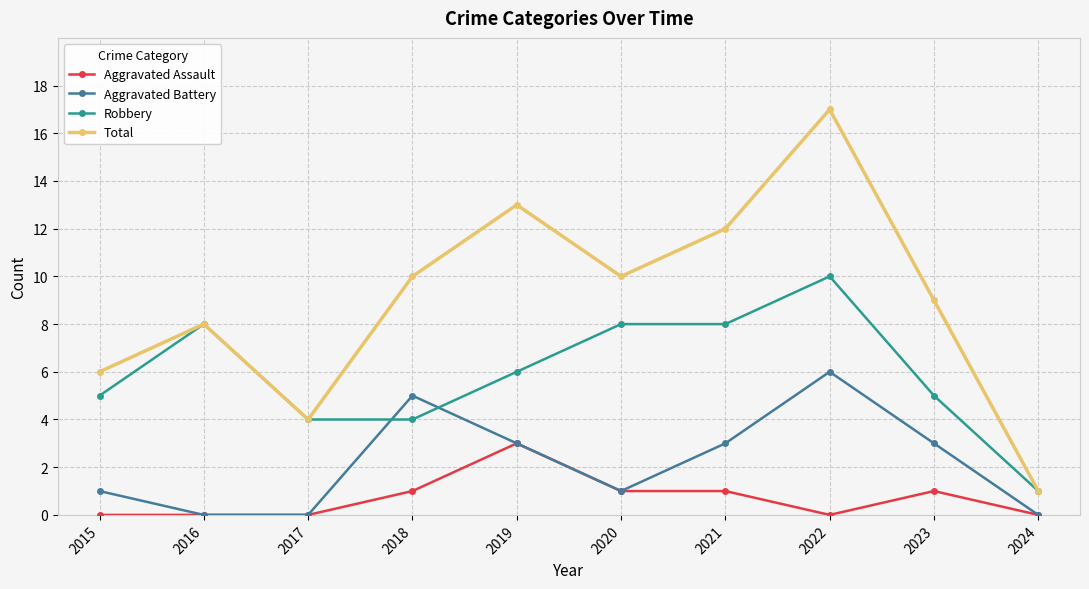

True or false: Aggravated Battery has a value of 3 at 2021.

True